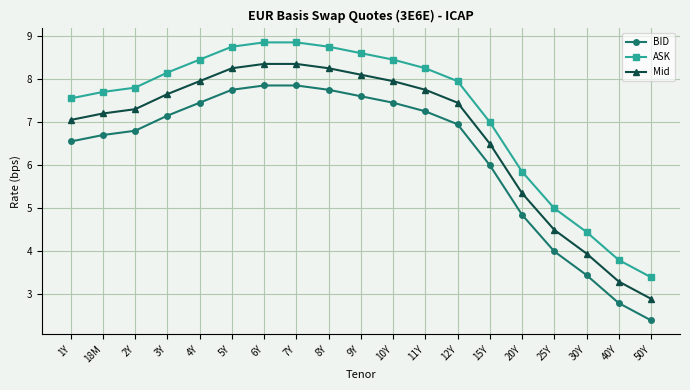

Does the chart have visible grid lines?

Yes